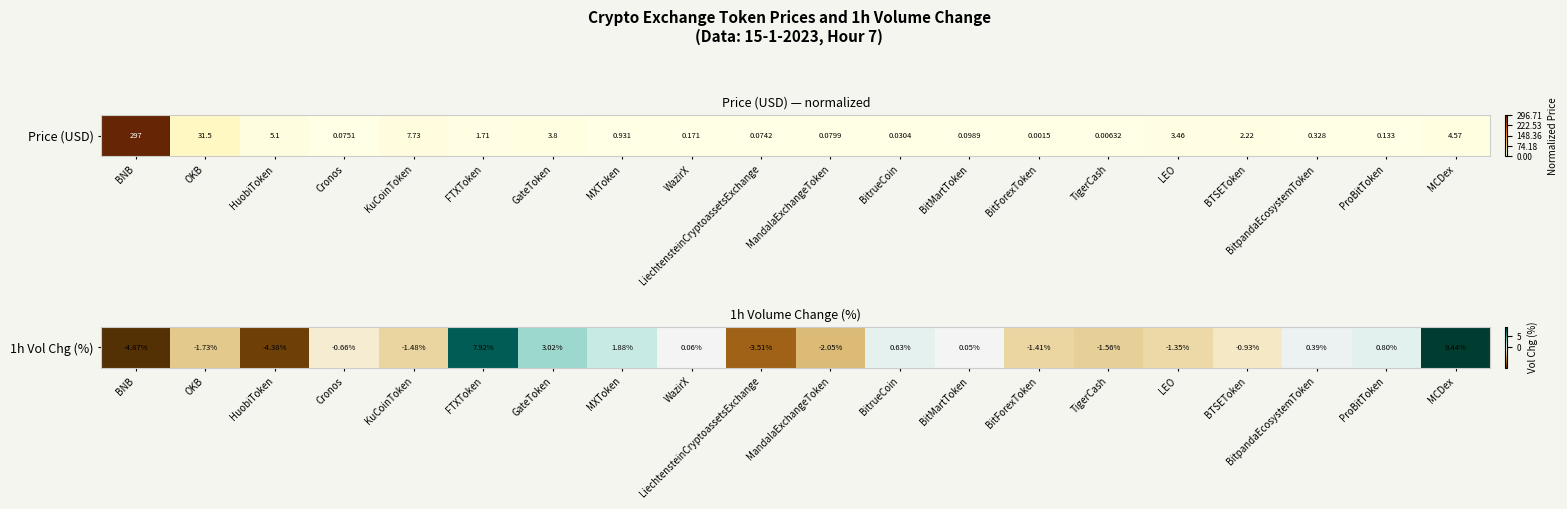

Count the number of values greater than 0.

9